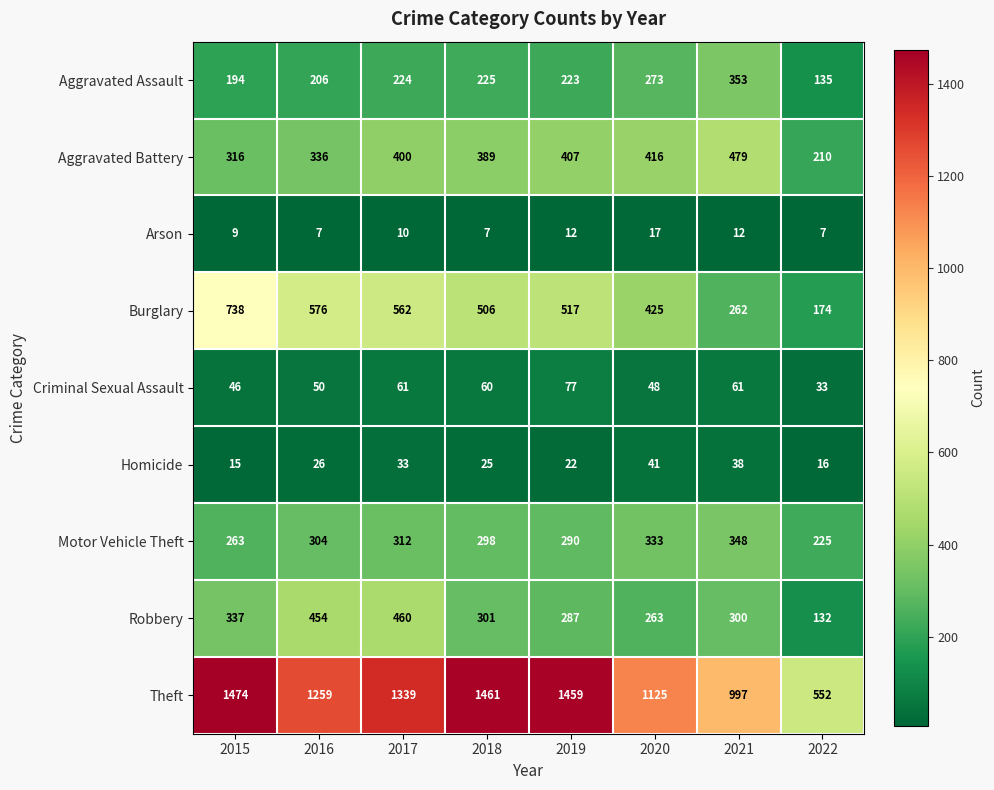

The value of Theft at 2018 is 638. True or false?

False